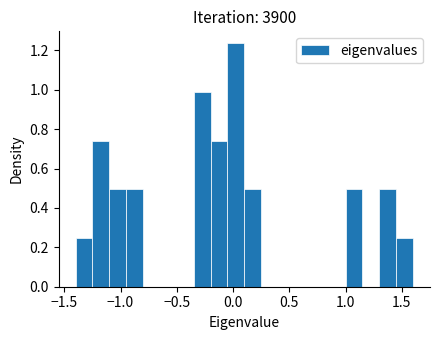

Read against the x-axis, roughly where is the centre of the tallest bar?

0.05